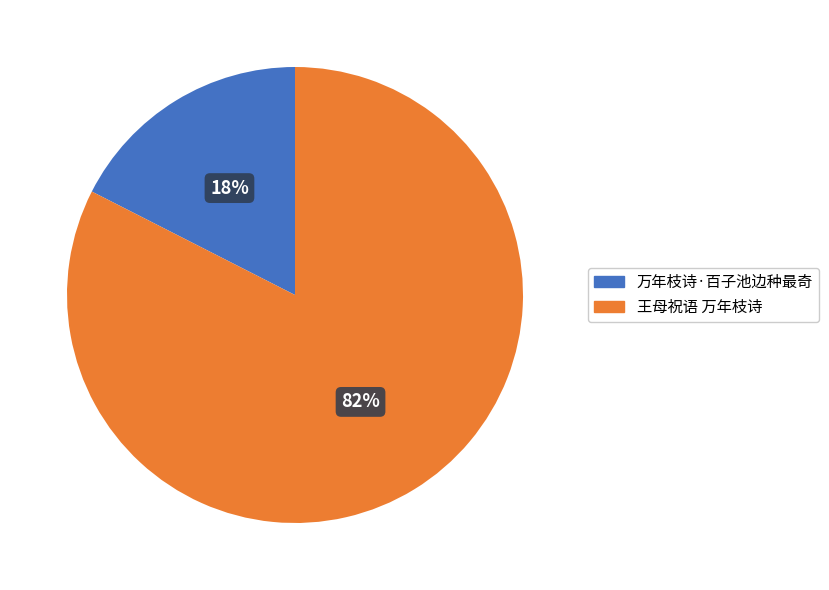

Is it true that 王母祝语 万年枝诗 is 72% of the pie?

False